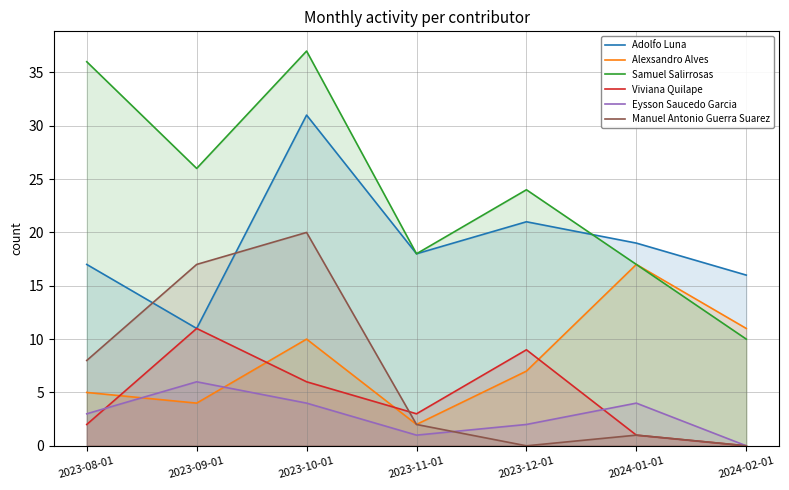

True or false: Alexsandro Alves and Manuel Antonio Guerra Suarez intersect in this chart.

False